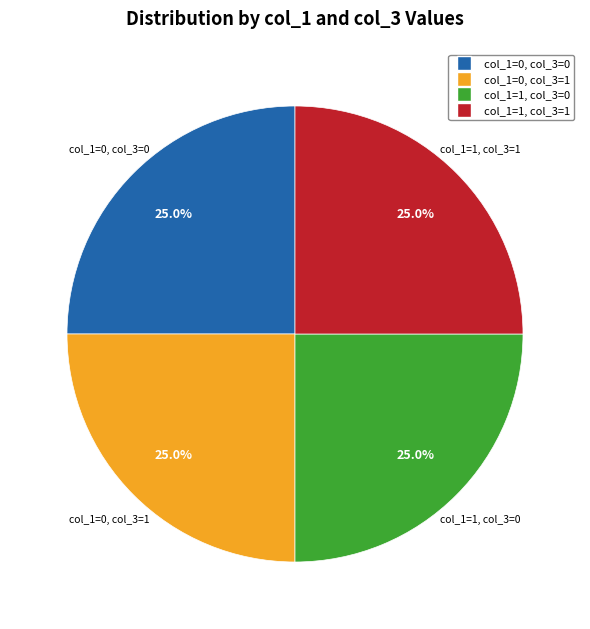

Does any single category account for the majority?

No